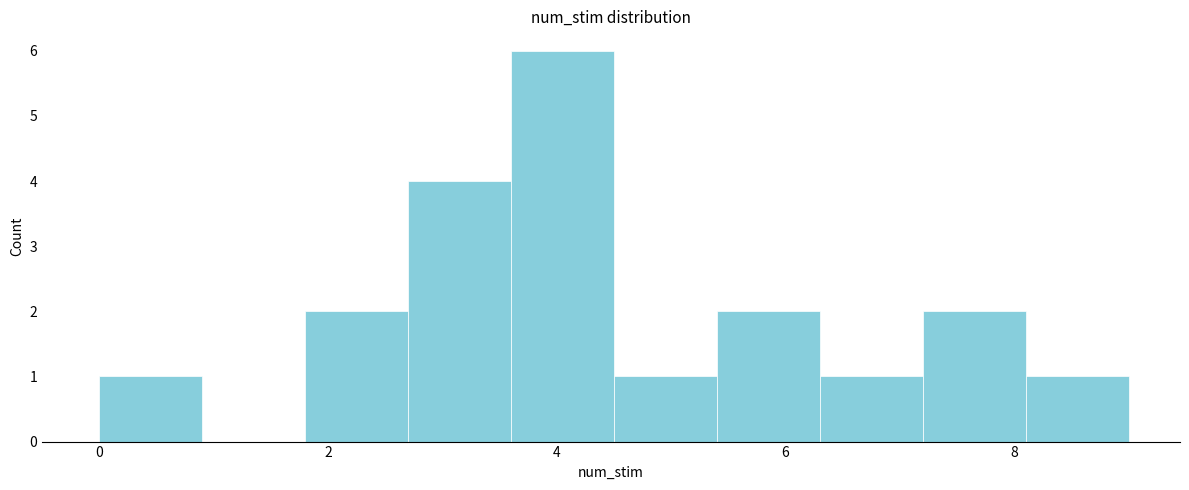

Which range on the x-axis has the tallest bar?

3.6 to 4.5